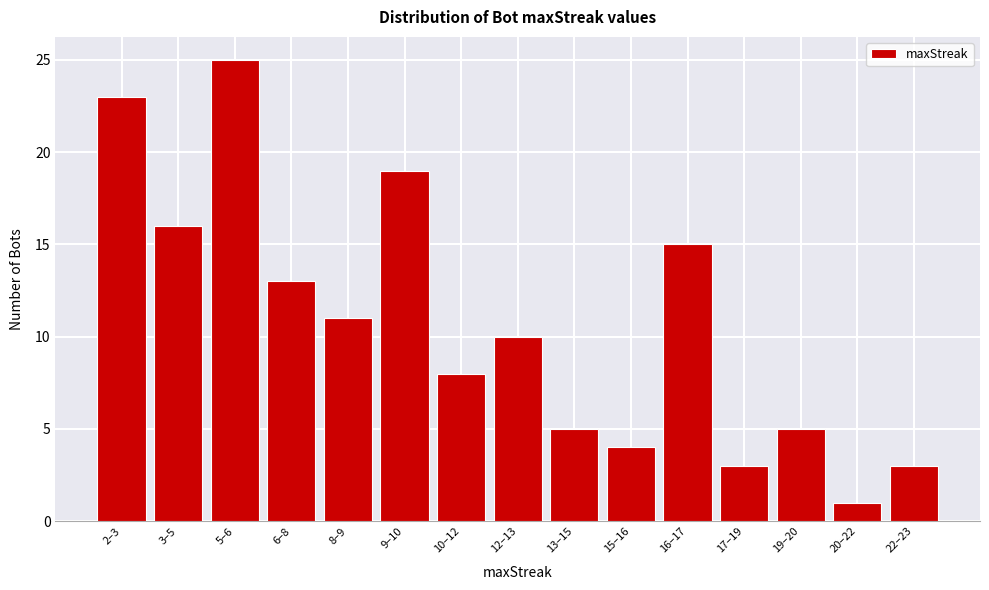

Reading left to right, transcribe all the data shown in this chart.

2–3=23	3–5=16	5–6=25	6–8=13	8–9=11	9–10=19	10–12=8	12–13=10	13–15=5	15–16=4	16–17=15	17–19=3	19–20=5	20–22=1	22–23=3